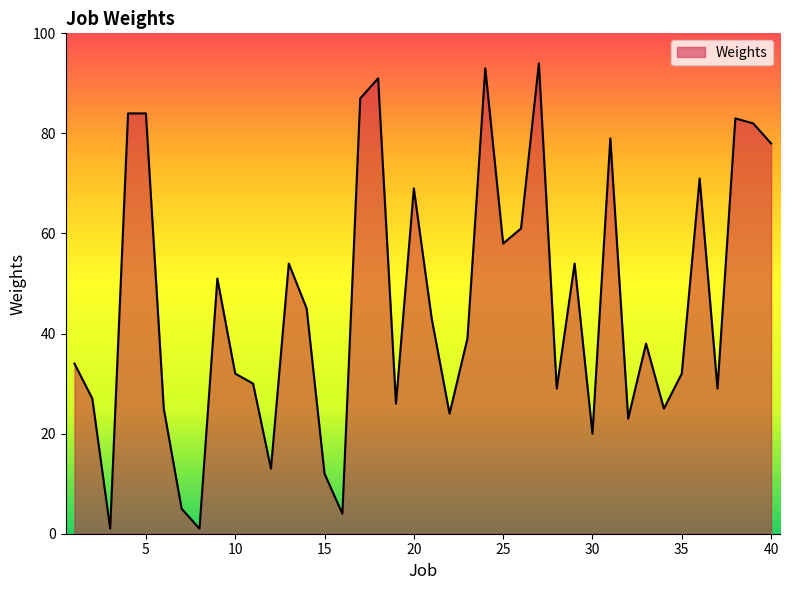

What is the greatest value displayed?

94